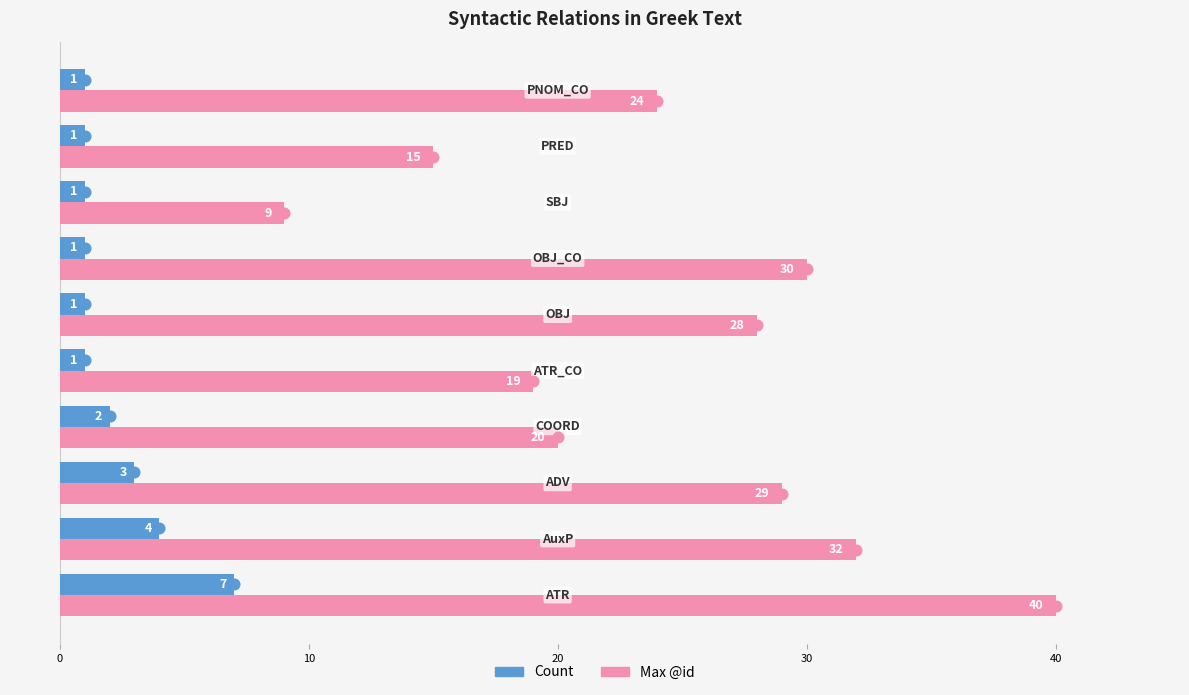

Which series has the largest range (max minus min)?

Max @id